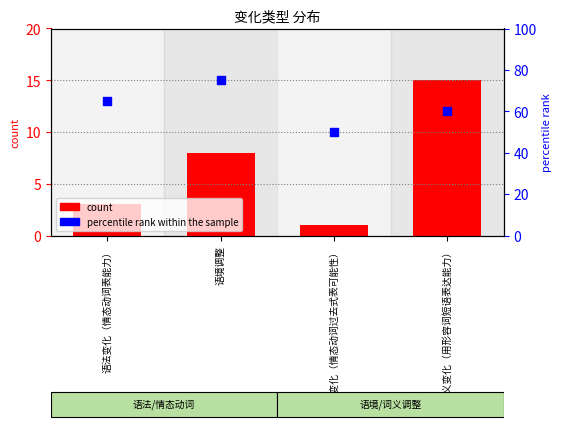

Which series reaches the maximum Y coordinate?

percentile rank within the sample